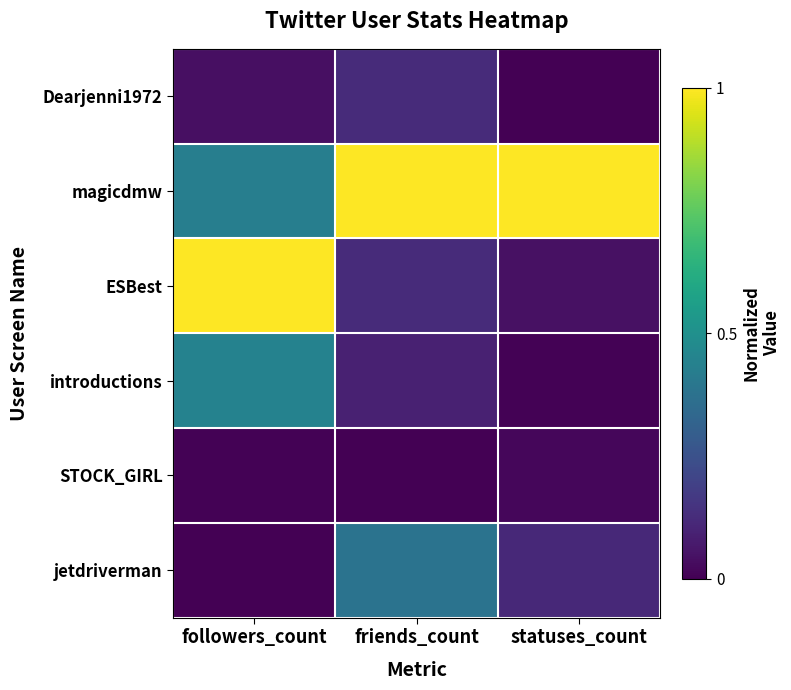

Between statuses_count and friends_count, which is larger?

friends_count